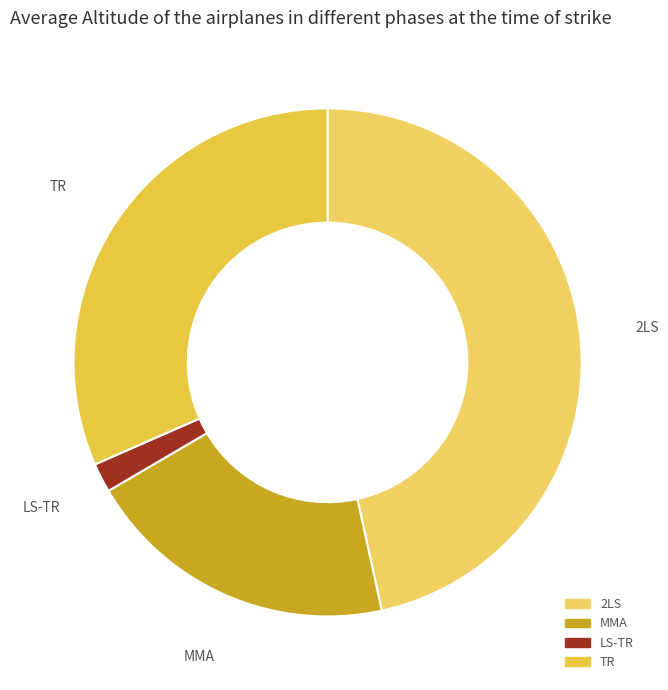

Rank the categories by value from lowest to highest.

LS-TR, MMA, TR, 2LS